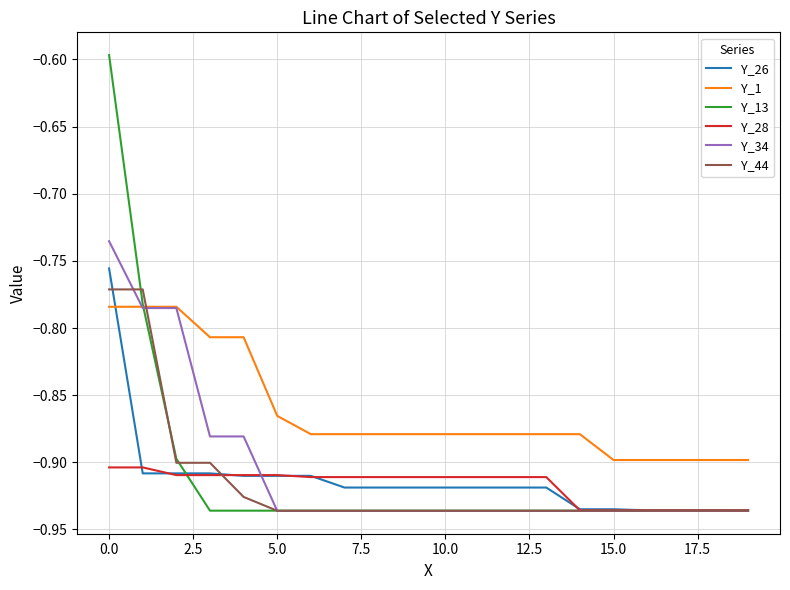

Which series has the largest total across all categories?

Y_1